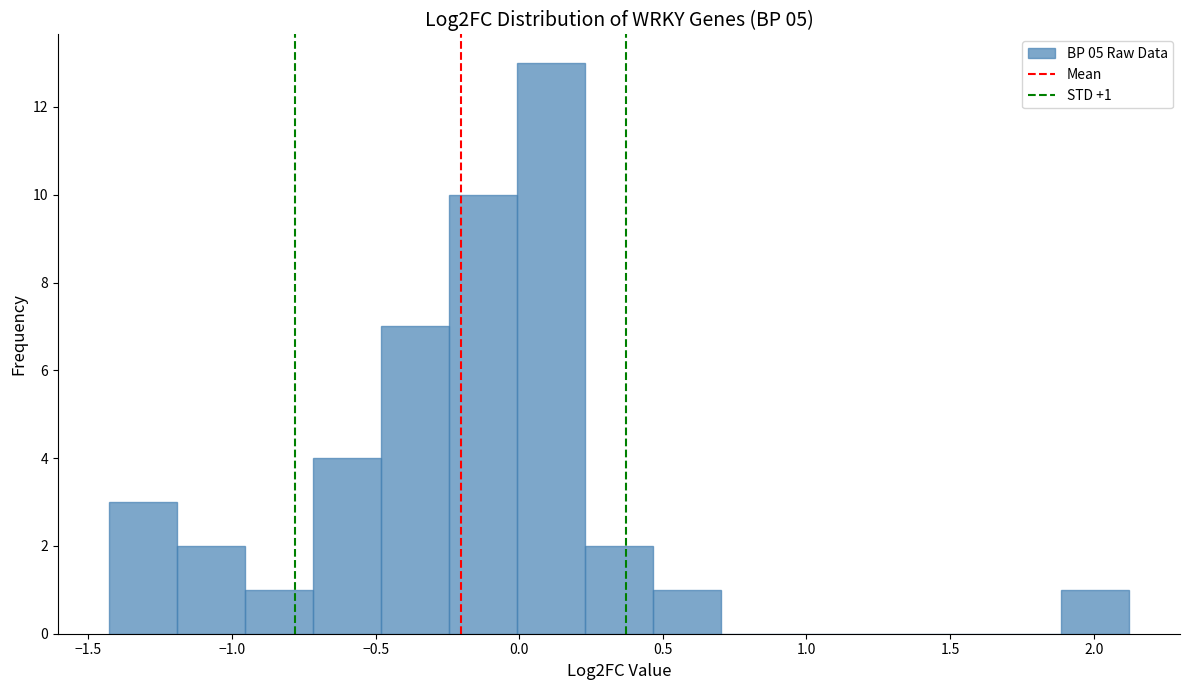

Which range on the x-axis has the tallest bar?

0.00 to 0.25